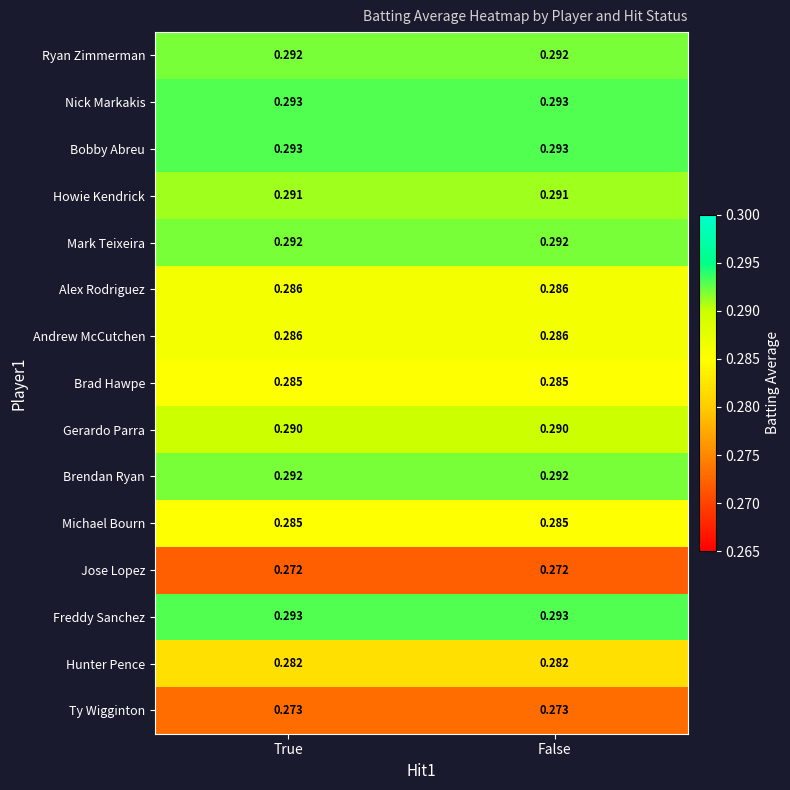

Is the value of Ryan Zimmerman at True greater than the value of Alex Rodriguez at True?

Yes